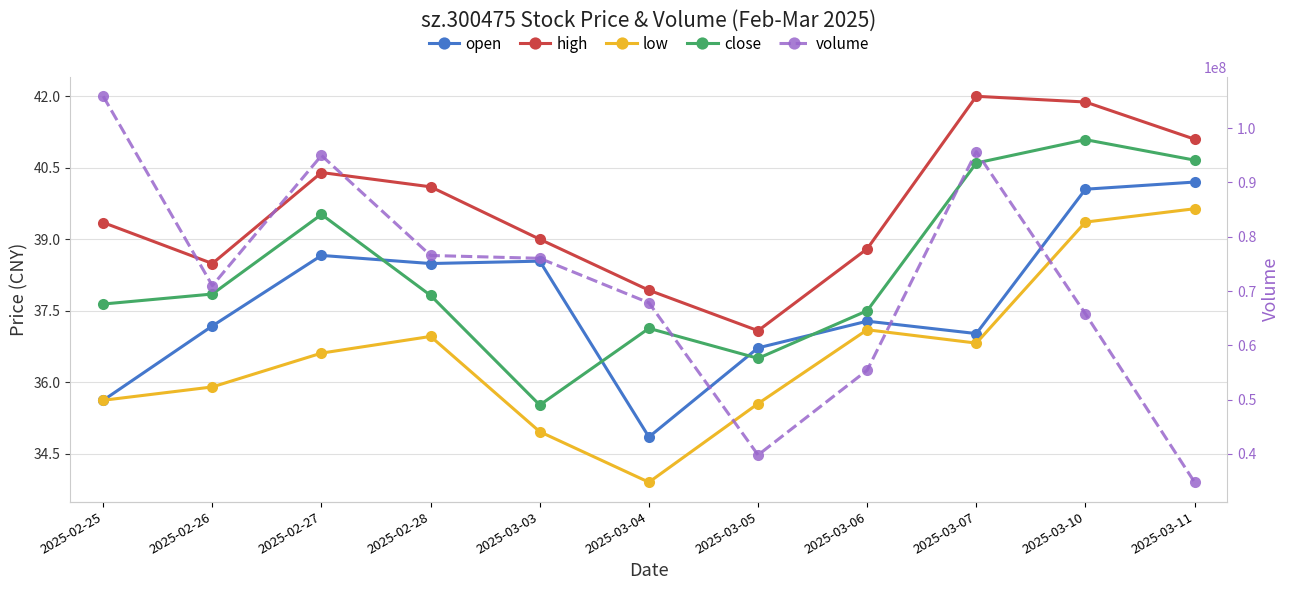

Does the chart display data point markers on the line(s)?

Yes